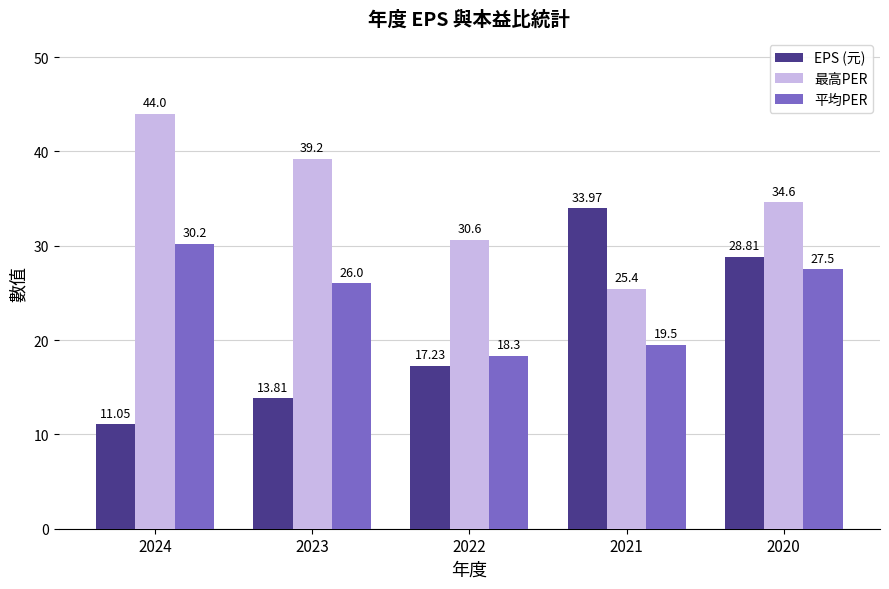

True or false: EPS (元) has a value of 15.0 at 2024.

False